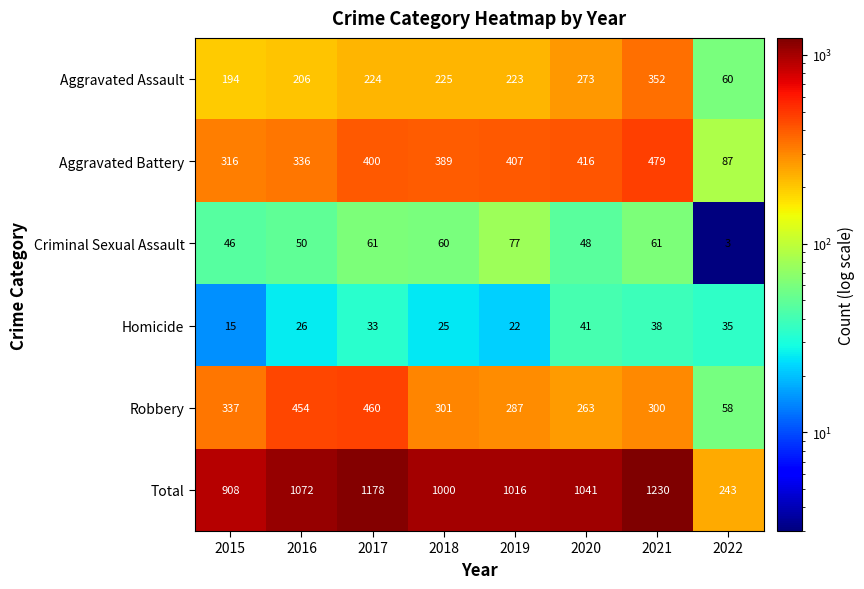

How many data points does each series have?

8